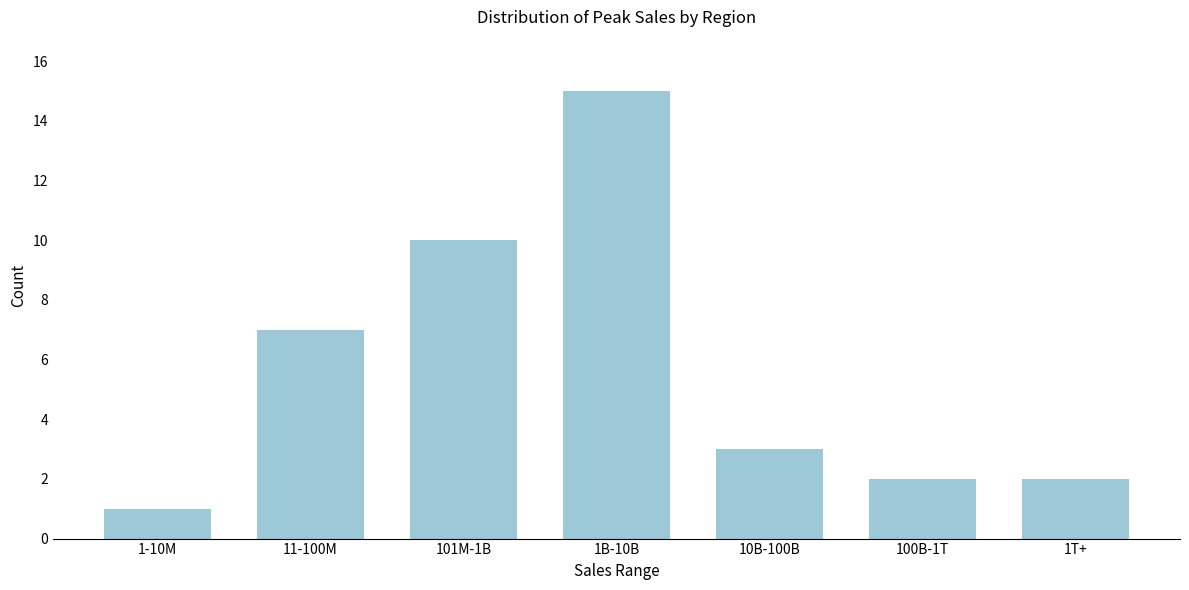

Reading left to right, list all the values displayed in this chart.

1	7	10	15	3	2	2